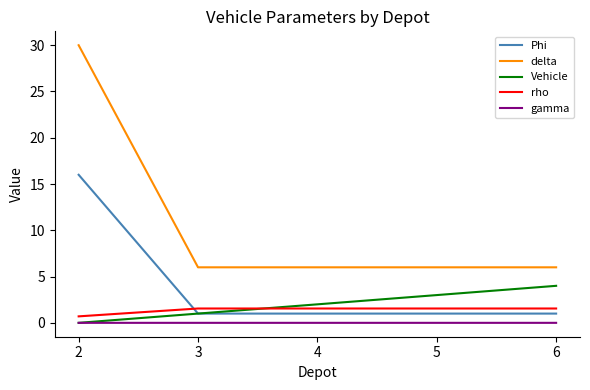

What is the total value across all series at 6?

12.6